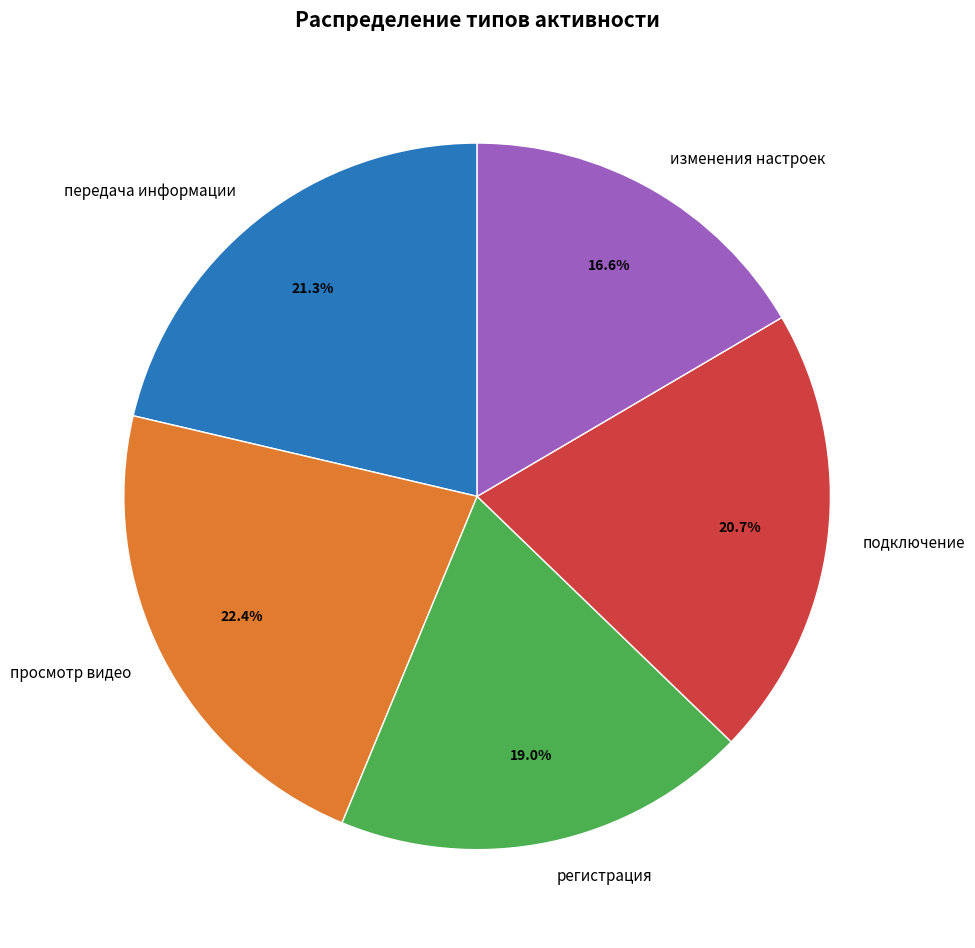

Do подключение and передача информации together represent more than half of the pie?

No